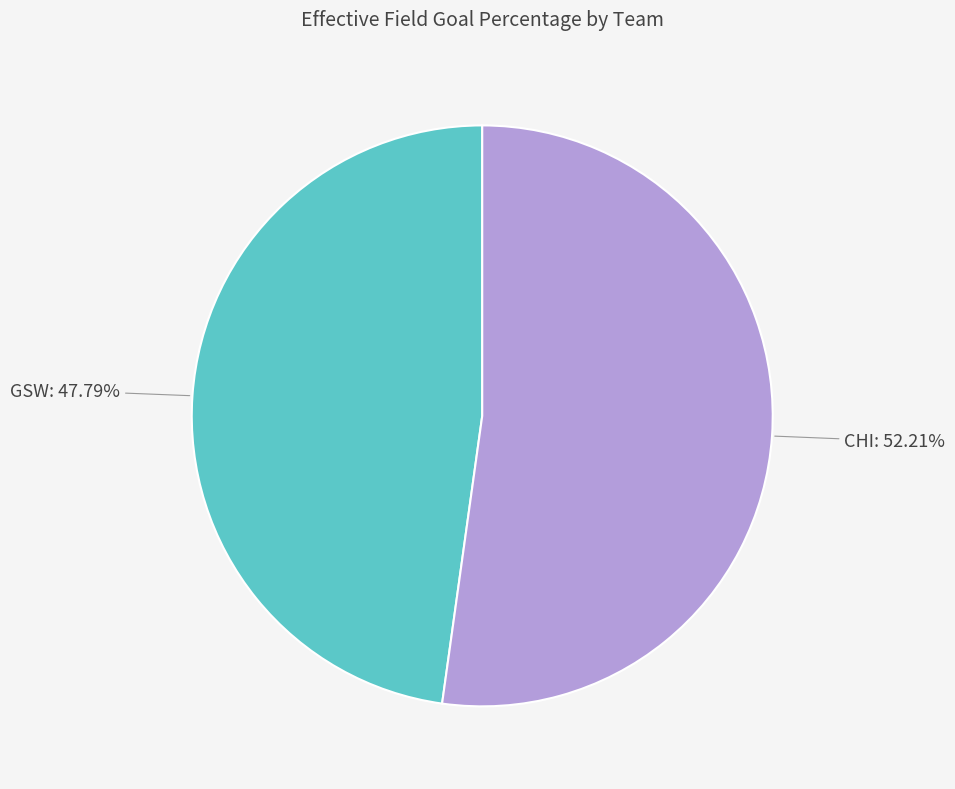

What is the smallest slice in the pie chart?

GSW